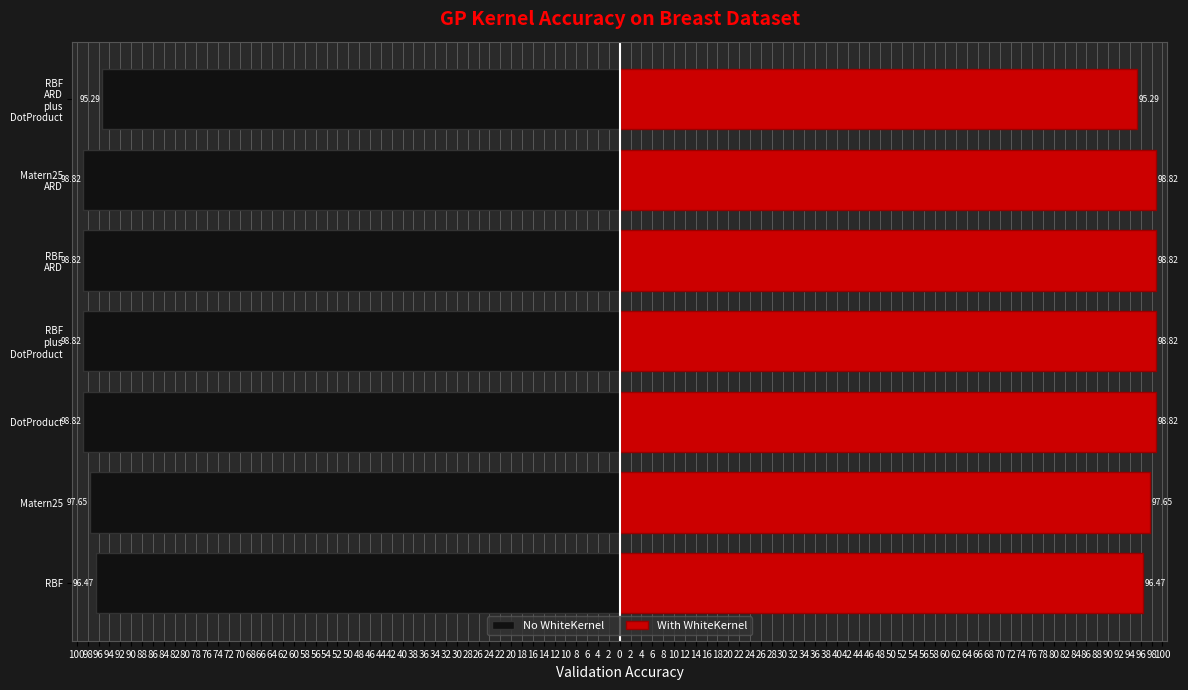

Are the bars grouped side by side (vs. stacked)?

Yes